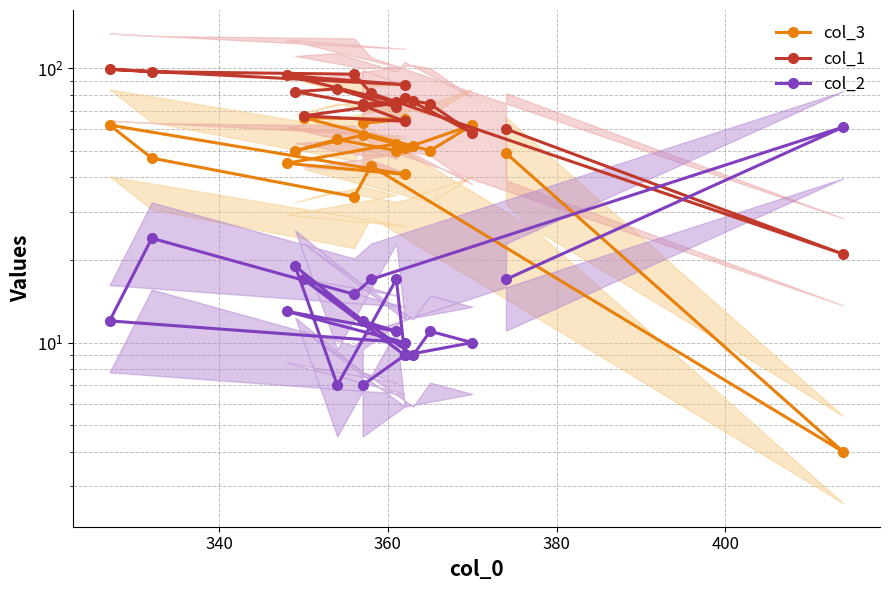

True or false: col_2 and col_1 intersect in this chart.

True